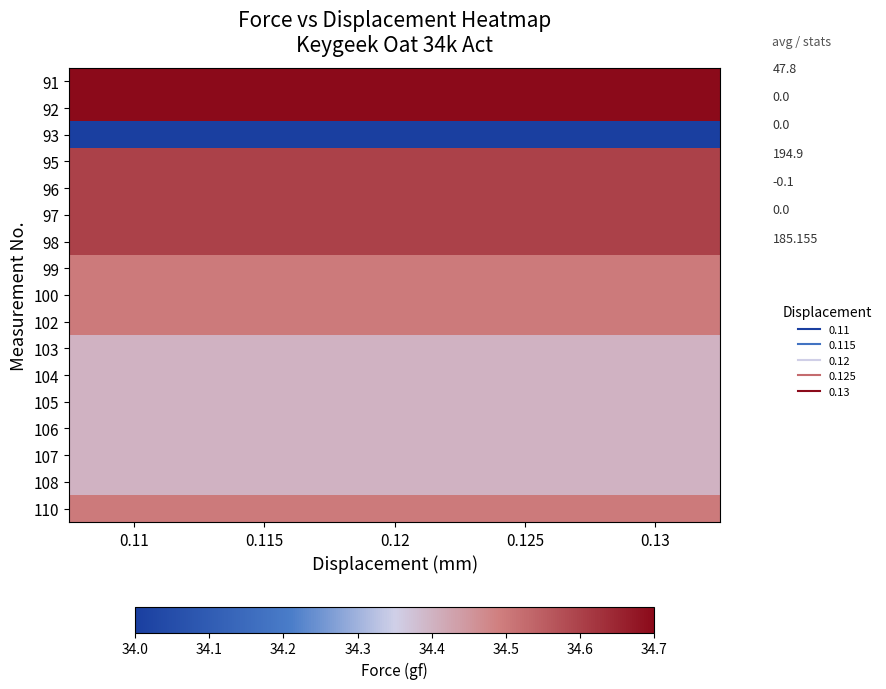

Rank the series by their maximum value, from lowest to highest.

93, 103, 104, 105, 106, 107, 108, 99, 100, 102, 110, 95, 96, 97, 98, 91, 92